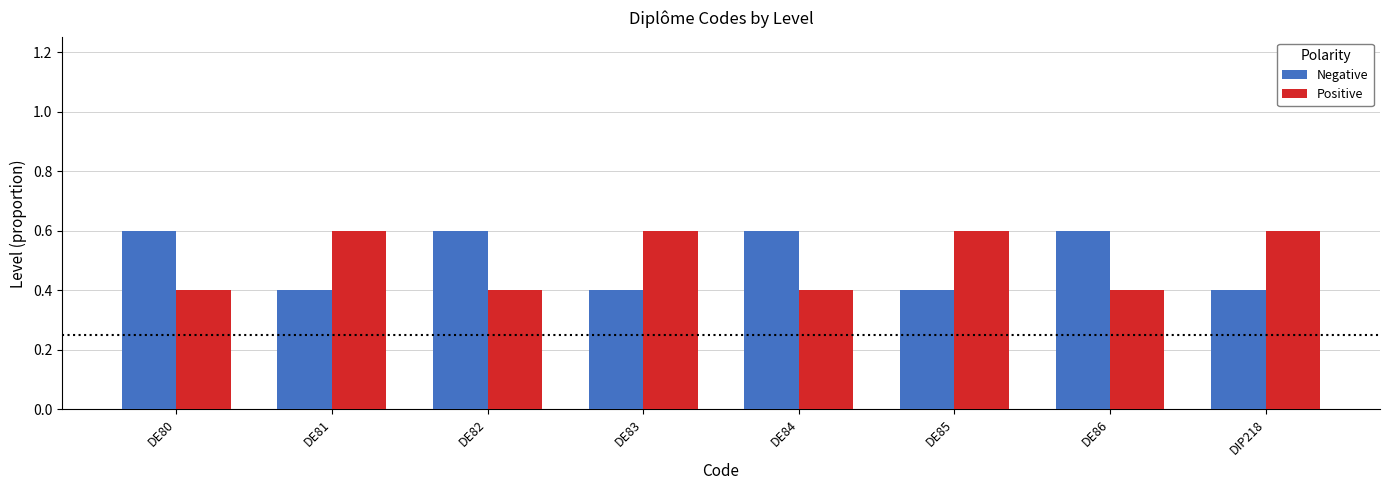

How many data points does each series have?

8